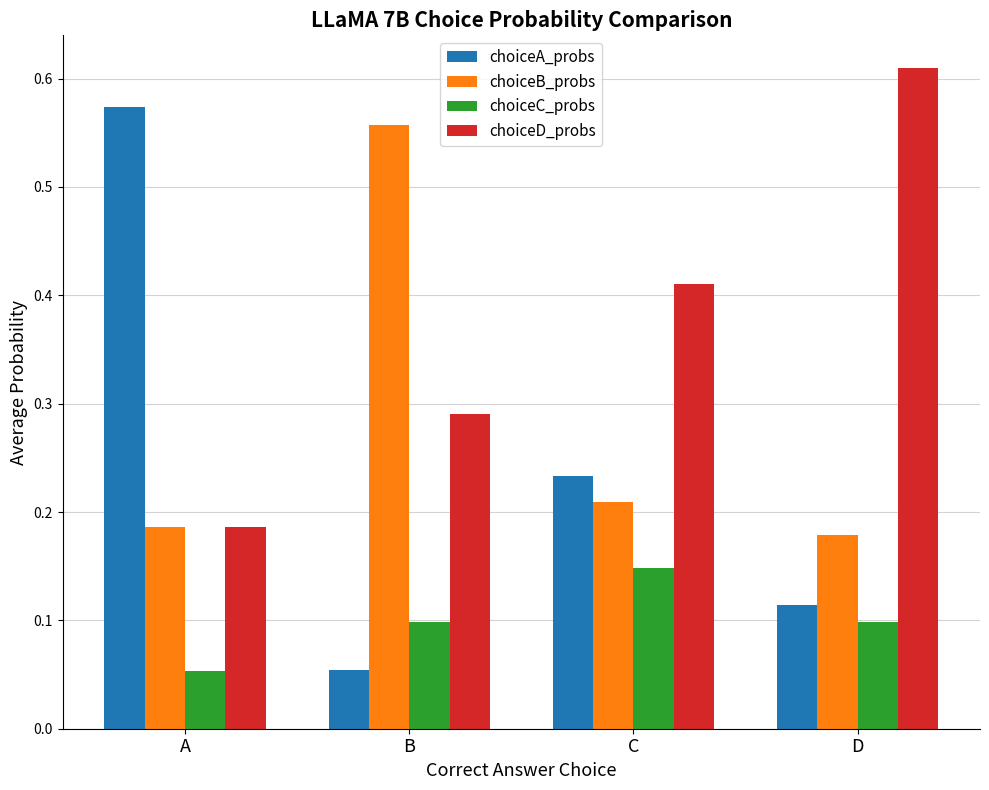

How many choiceC_probs values are between 0 and 1?

4